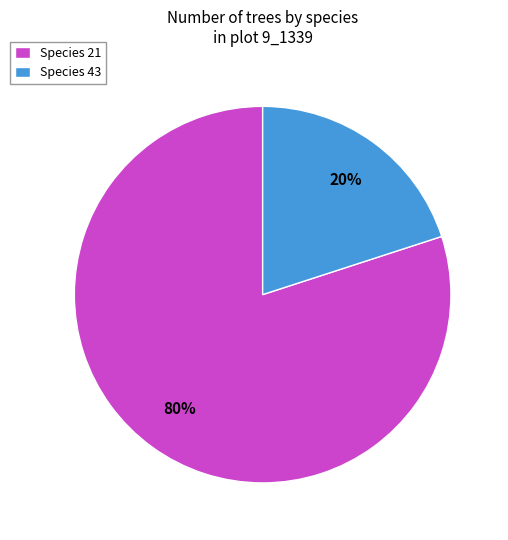

Which slice is the smallest?

Species 43